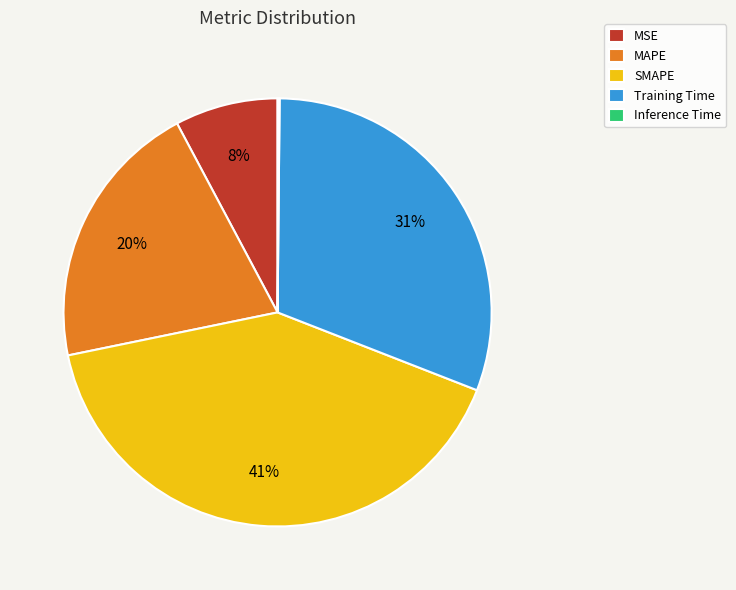

Which has a higher value, MAPE or Training Time?

Training Time